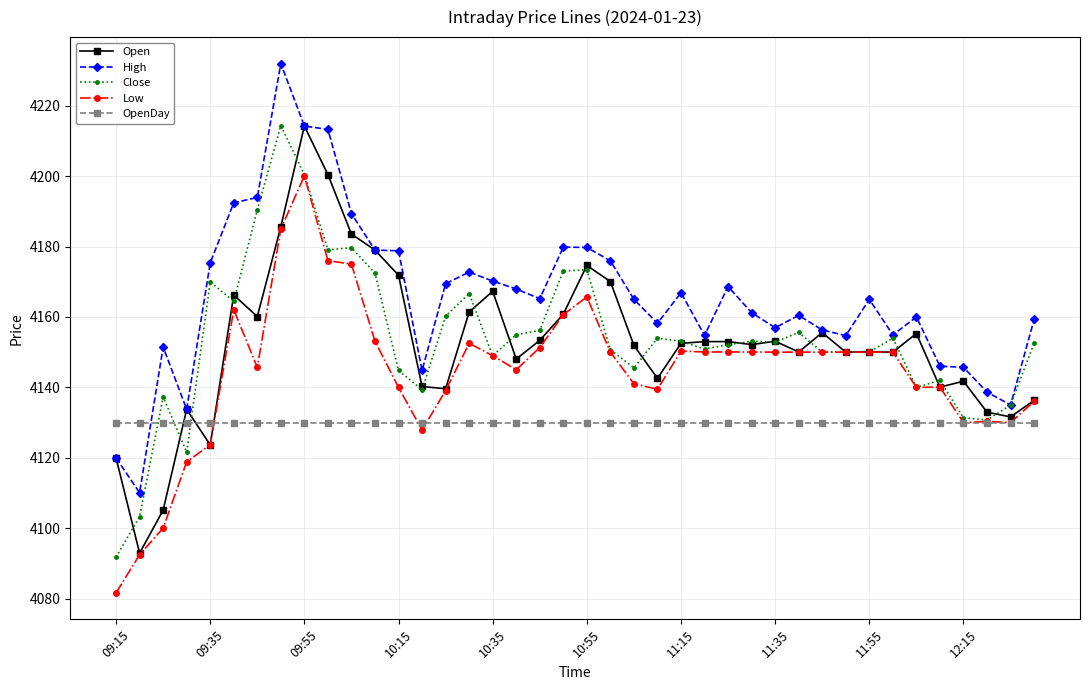

In High, how many points are lower than both neighbors (excluding endpoints)?

10